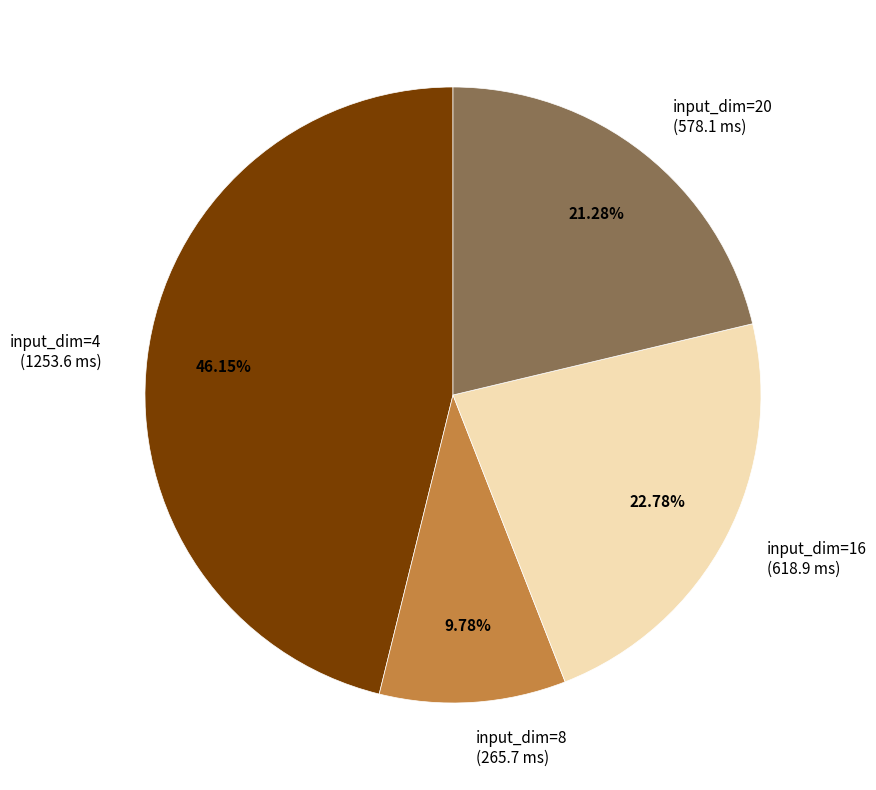

Do input_dim=8 and input_dim=4 together represent more than half of the pie?

Yes